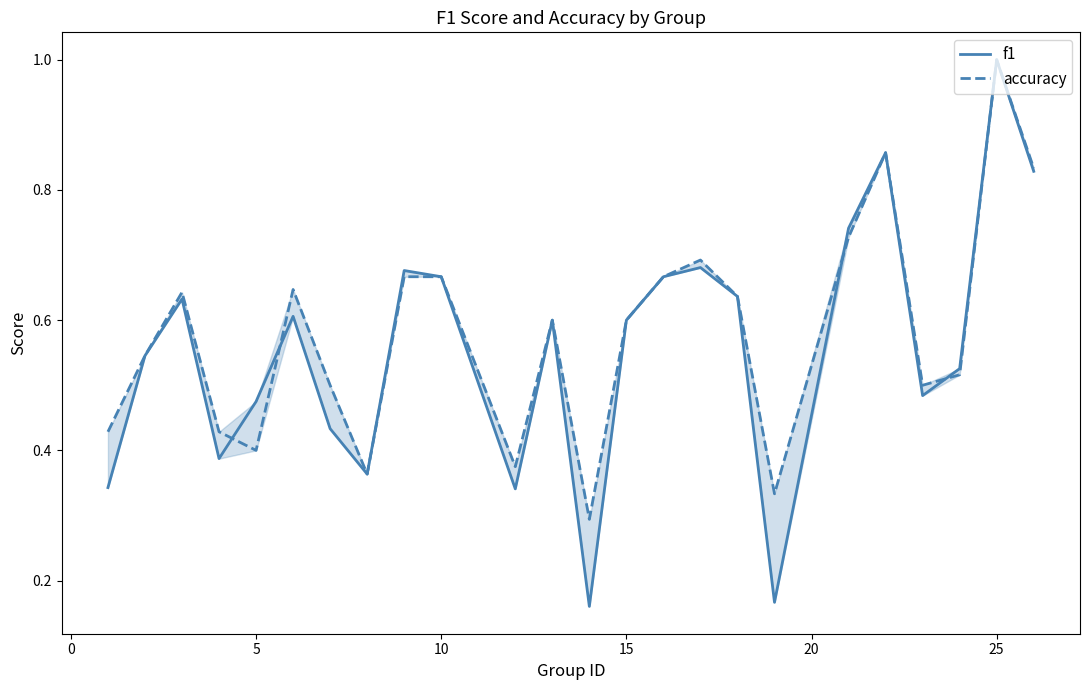

Which series ends up on top after the final intersection of f1 and accuracy?

f1